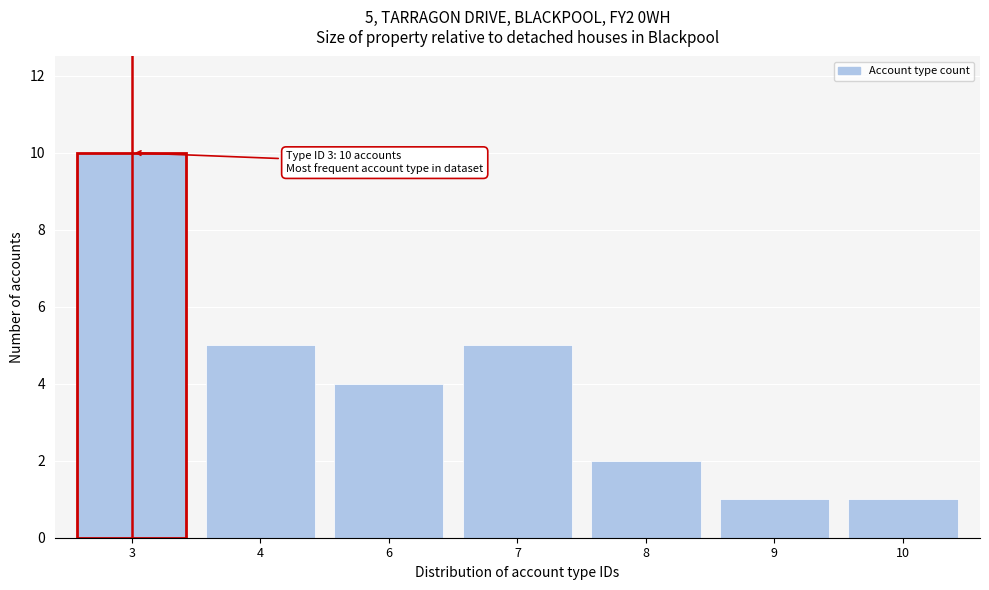

Reading right to left, transcribe all the data shown in this chart.

1	1	2	5	4	5	10